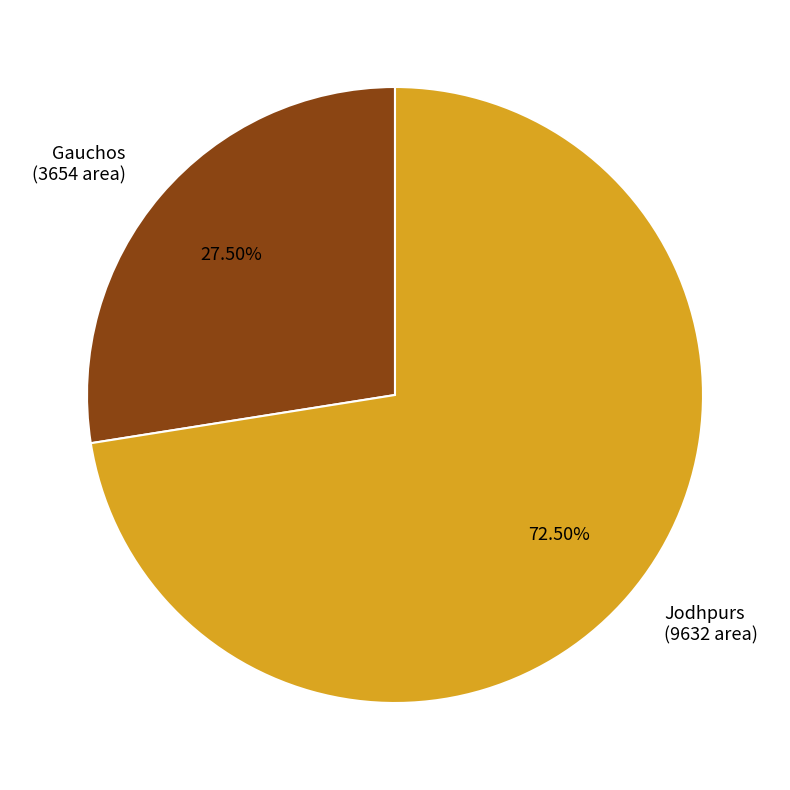

Rank the categories by value from lowest to highest.

Gauchos (3654 area), Jodhpurs (9632 area)